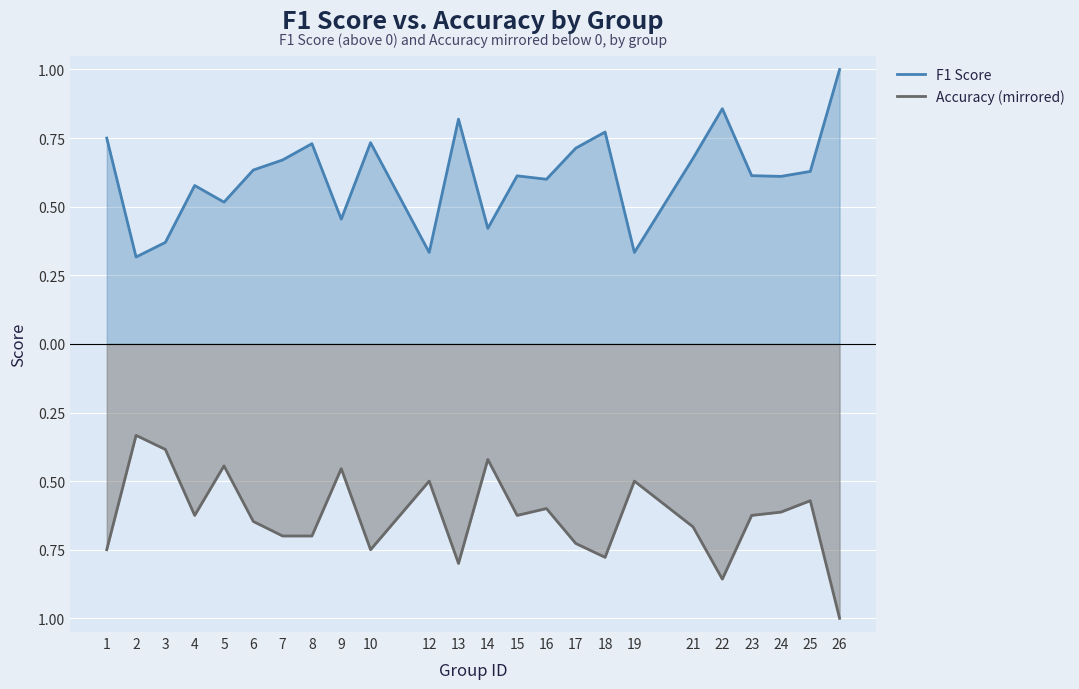

The value of Accuracy (mirrored) at 12 is -0.7. True or false?

False